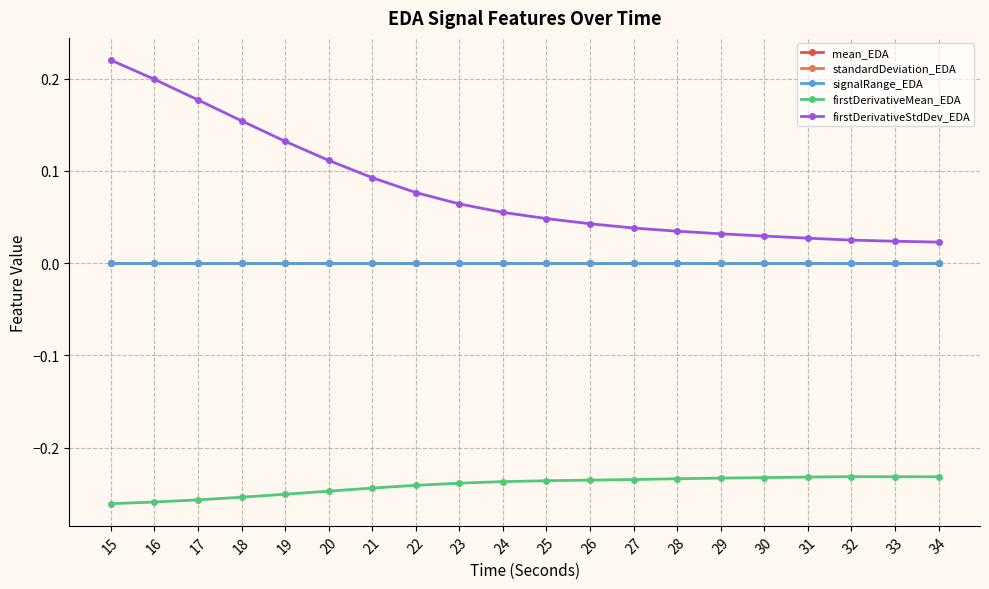

At which category does the chart reach its peak across all series?

15